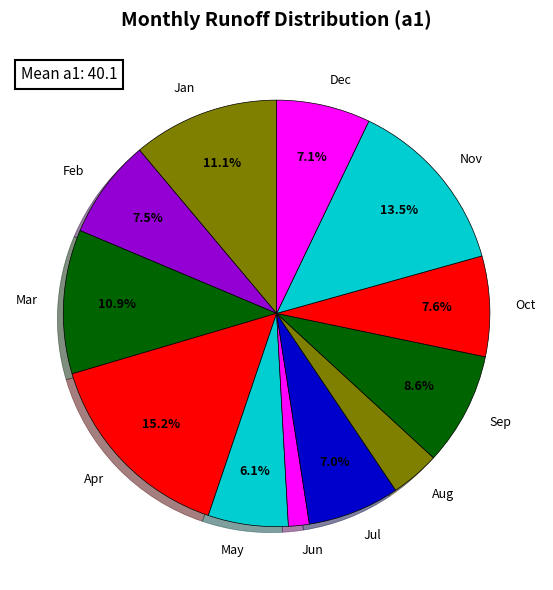

Is there any slice that represents more than half of the pie?

No